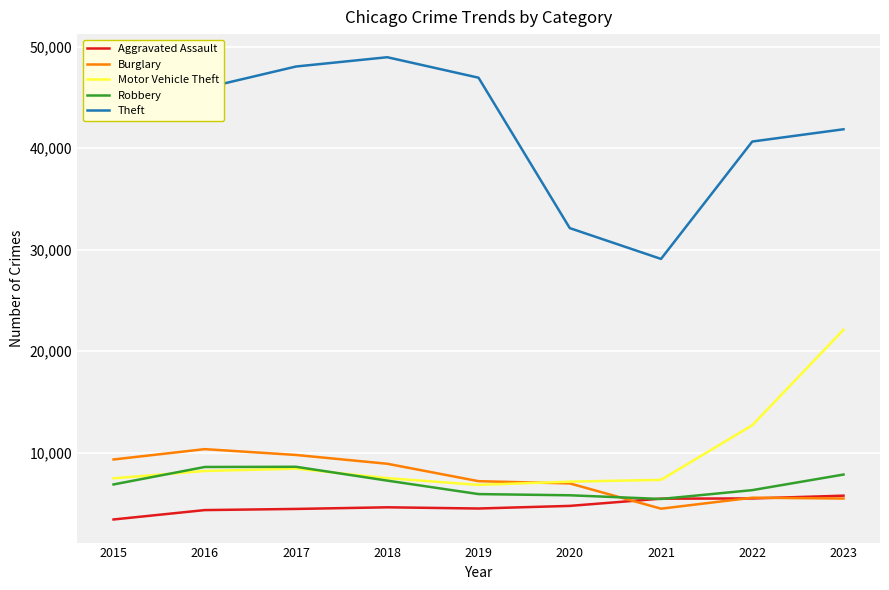

Which series changed the most between 2015 and 2018?

Theft